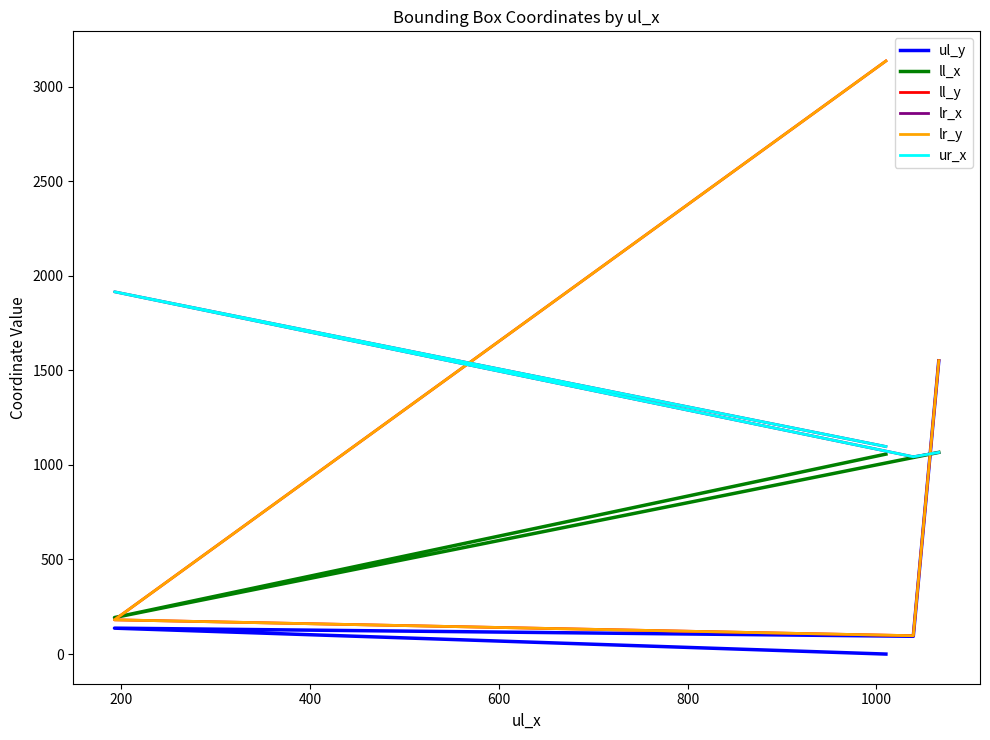

Reading right to left, extract all data points from this chart.

ul_y: 1550	94	137	0
ll_x: 1066	1039	193	1057
ll_y: 1551	97	181	3135
lr_x: 1066	1043	1915	1097
lr_y: 1551	97	181	3135
ur_x: 1066	1043	1915	1097